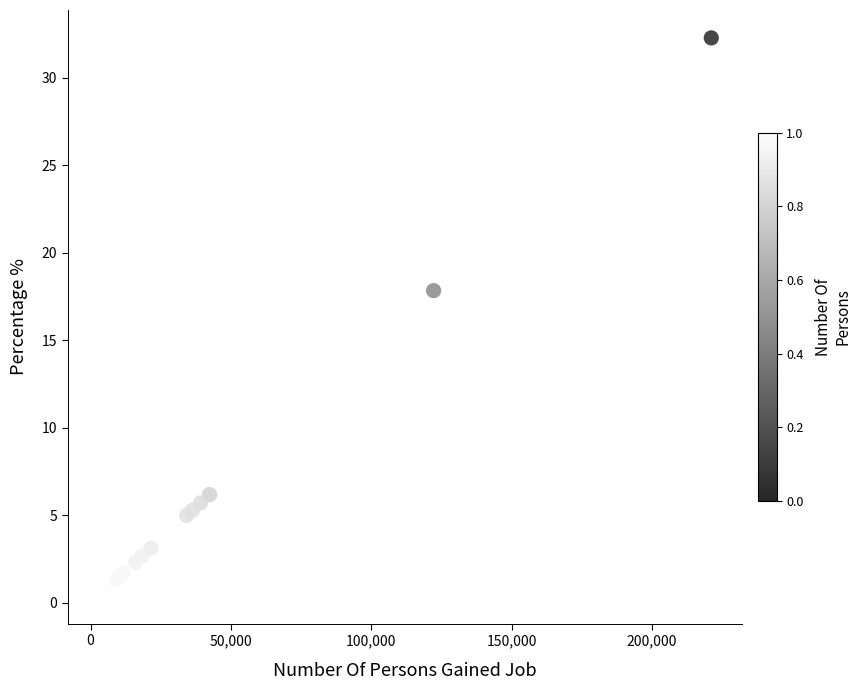

What Y value in the scatter plot is closest to 16?

17.9